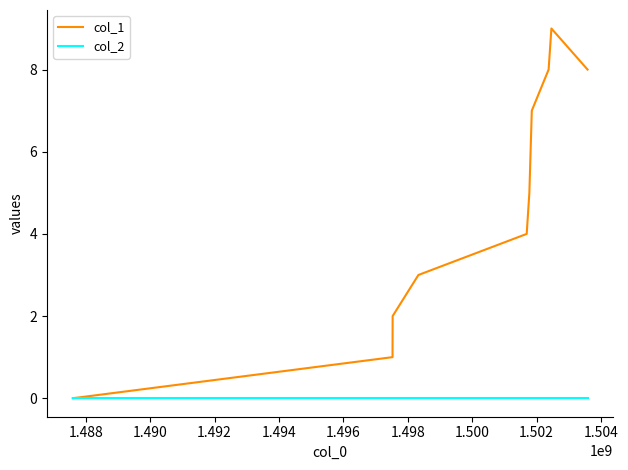

Rank the series by their average value, from lowest to highest.

col_2, col_1